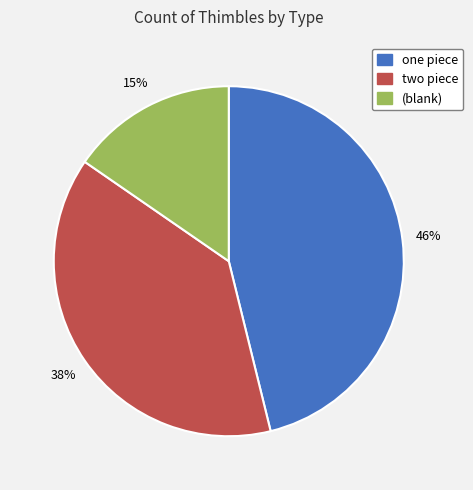

Count the number of slices in the pie.

3